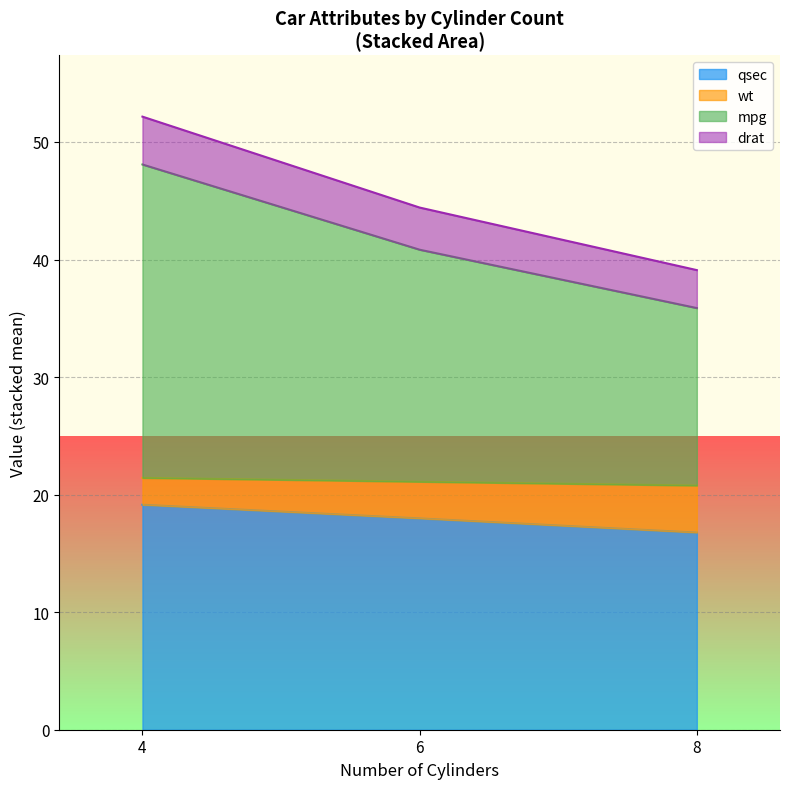

What is the lowest value of the qsec series?

16.8